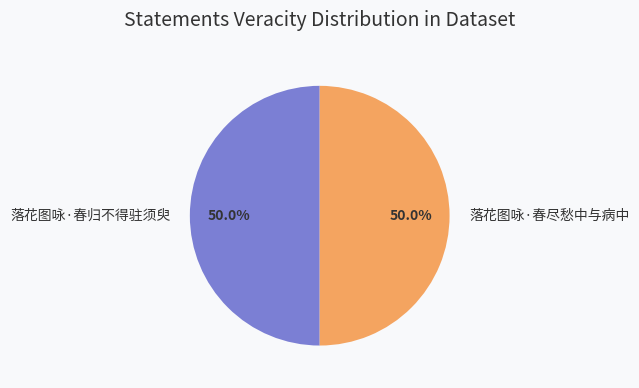

What is the ratio of the value at 落花图咏·春尽愁中与病中 to the value at 落花图咏·春归不得驻须臾?

1.0